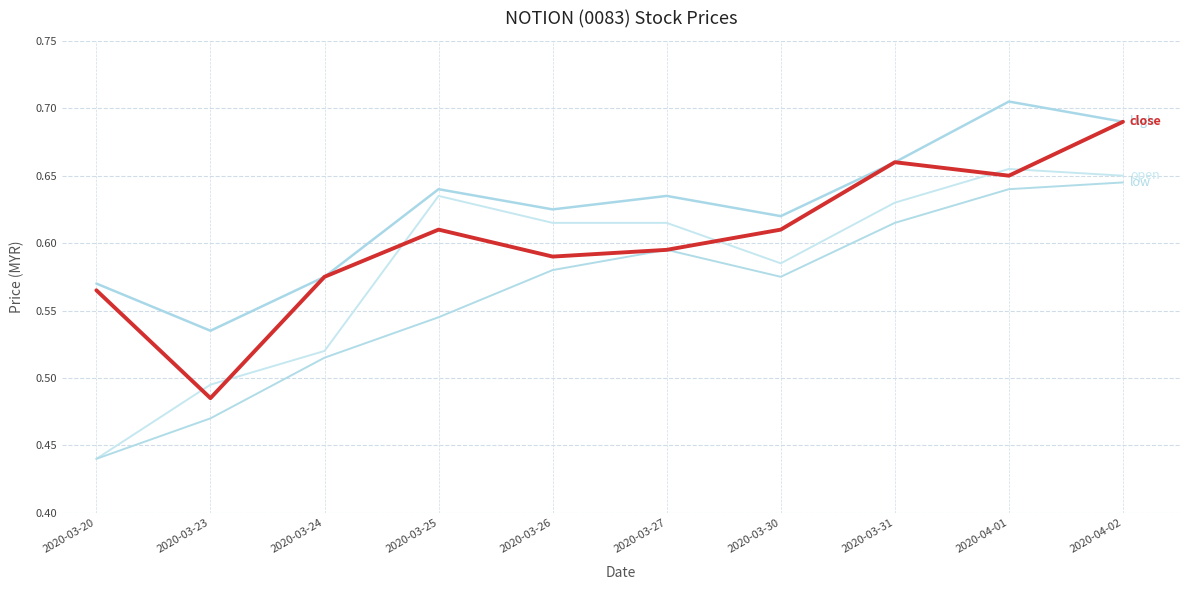

How many lines are shown in the chart?

4